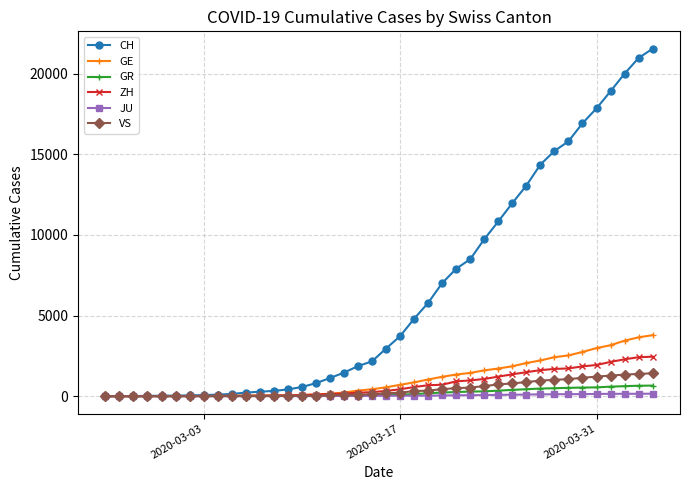

What is the highest value of the CH series?

21554